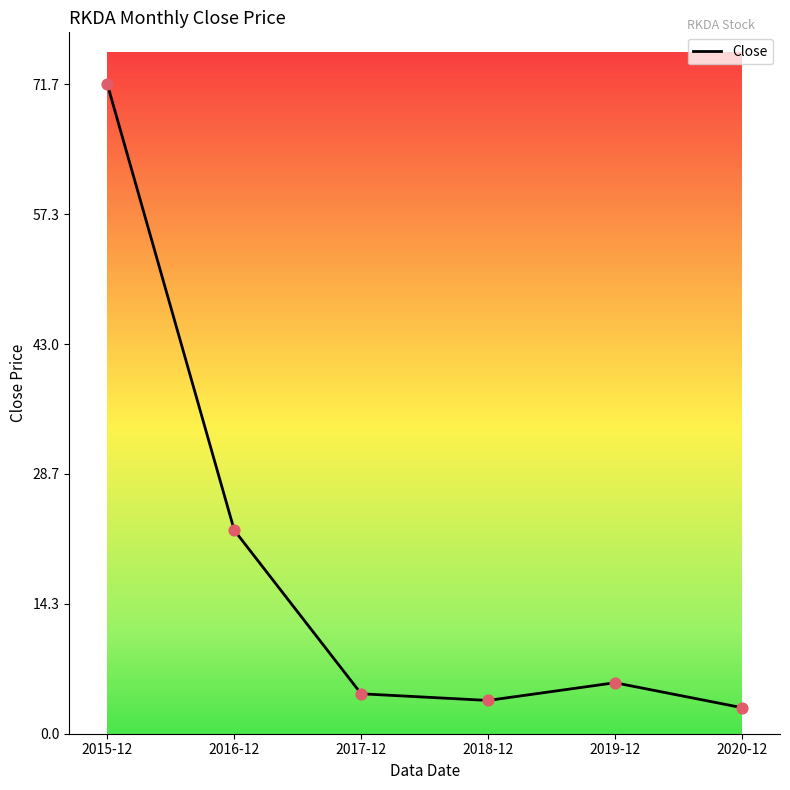

Which has a higher value, 2017-12 or 2016-12?

2016-12